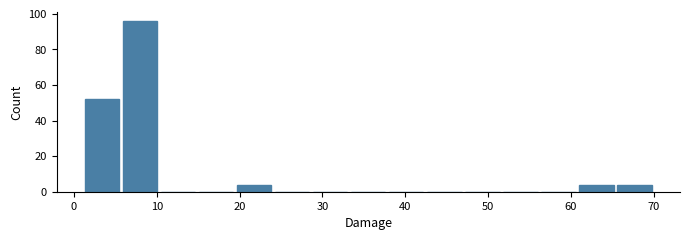

Over which range of the x-axis is the bar tallest?

6 to 10